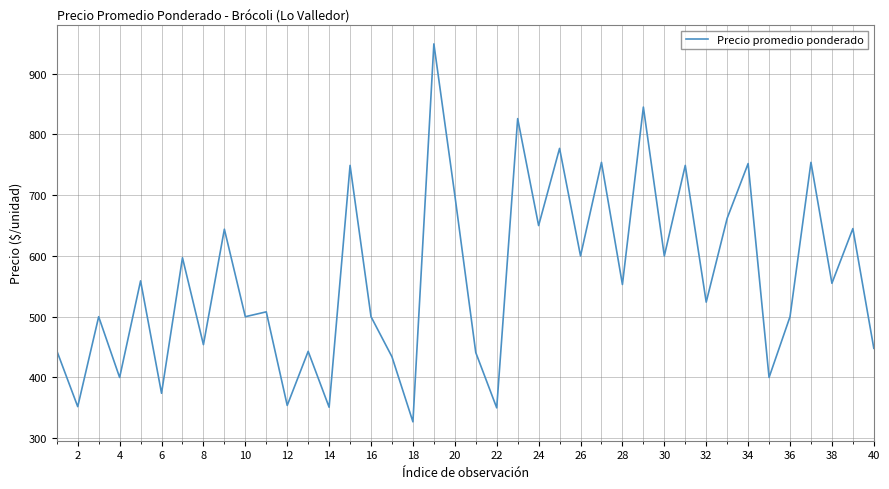

Does the chart have visible grid lines?

Yes